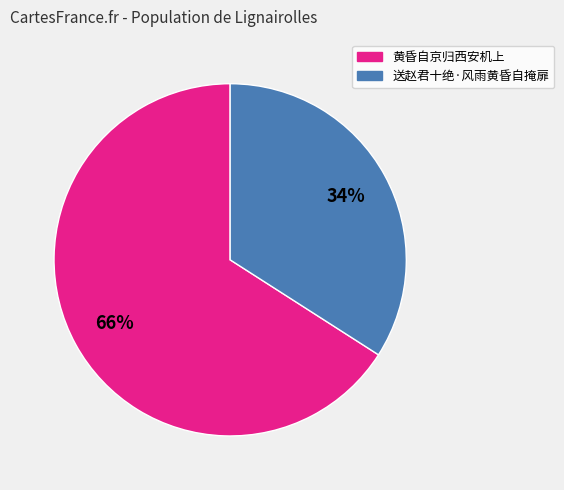

The 送赵君十绝·风雨黄昏自掩扉 slice represents 40% of the pie. True or false?

False